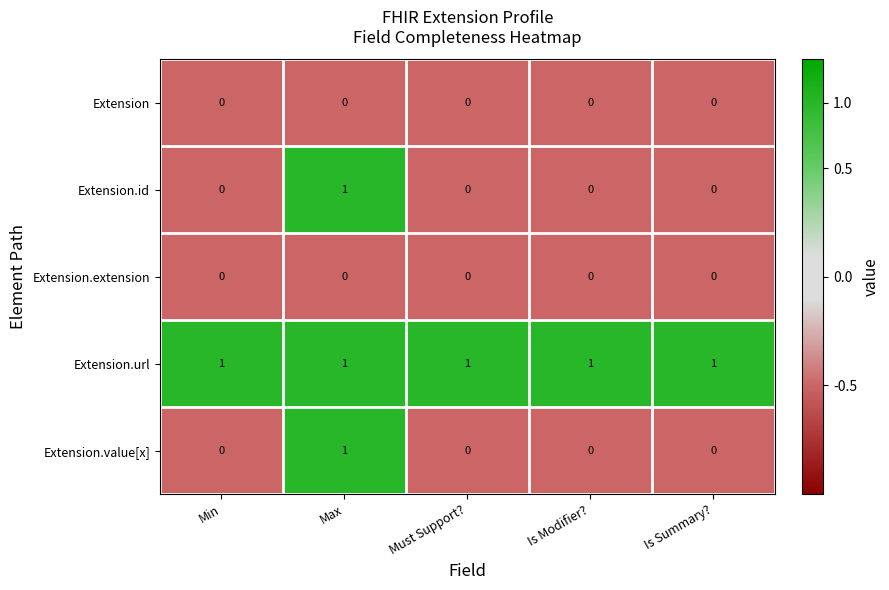

What is the difference between the highest and lowest values at Is Modifier??

1